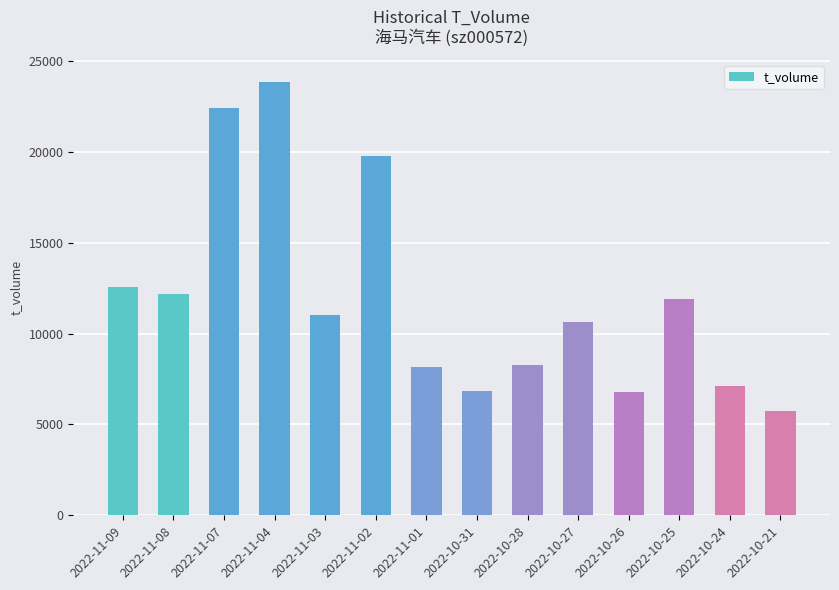

Where is the data nearest to the value 14788?

2022-11-09